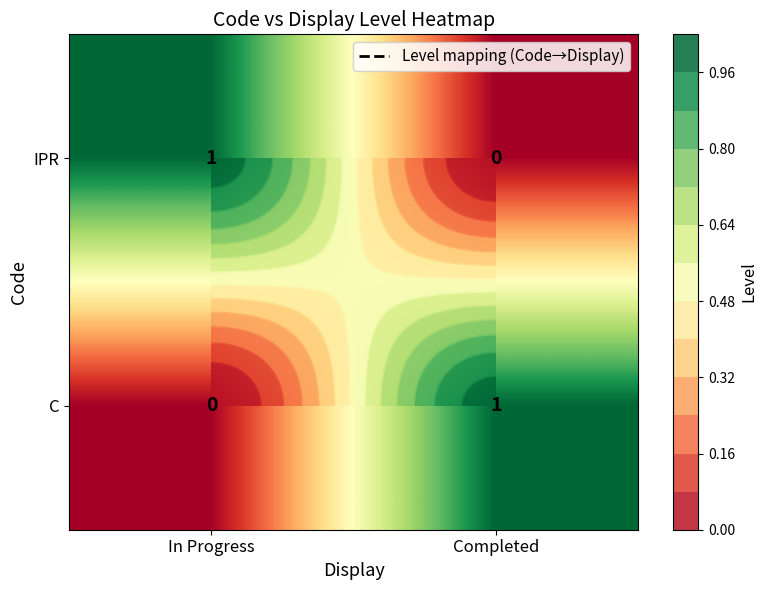

What is the total value across all series at In Progress?

1